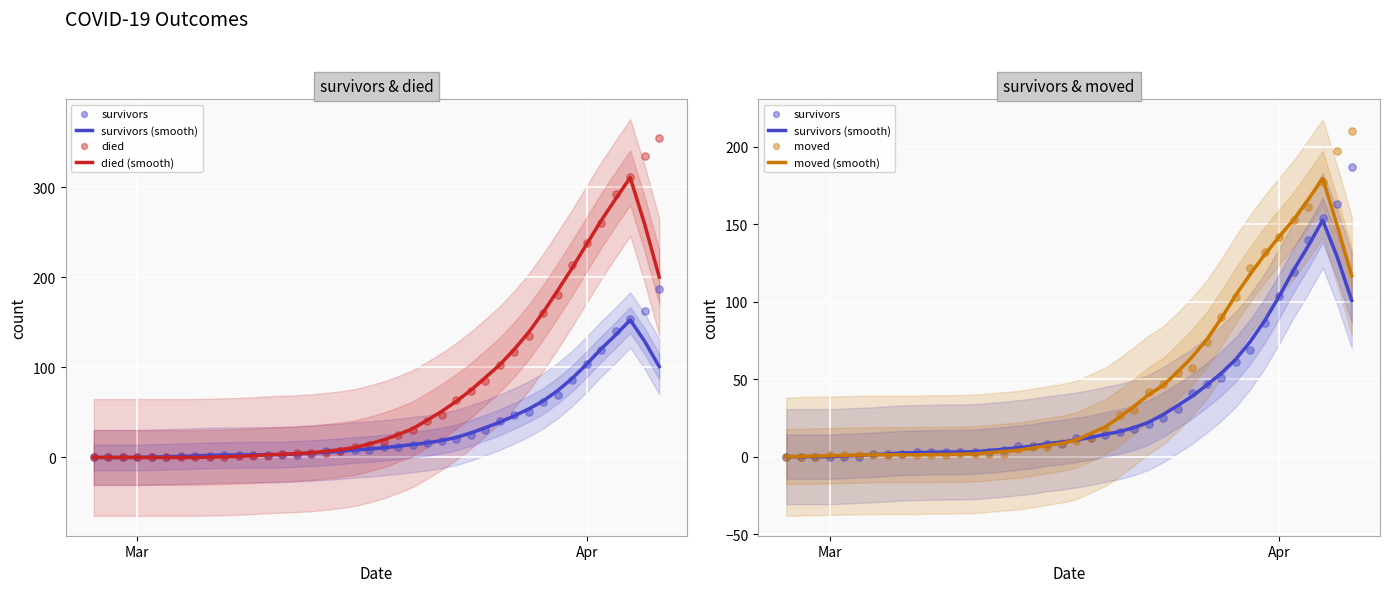

At how many categories does at least one series exceed 331?

2